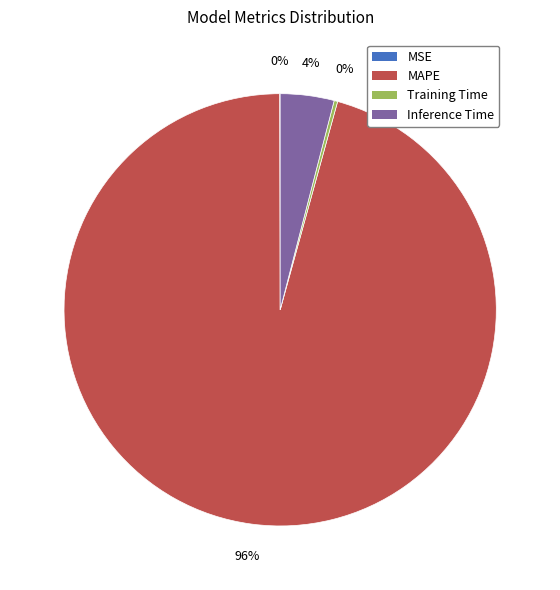

Between MAPE and Inference Time, which is larger?

MAPE